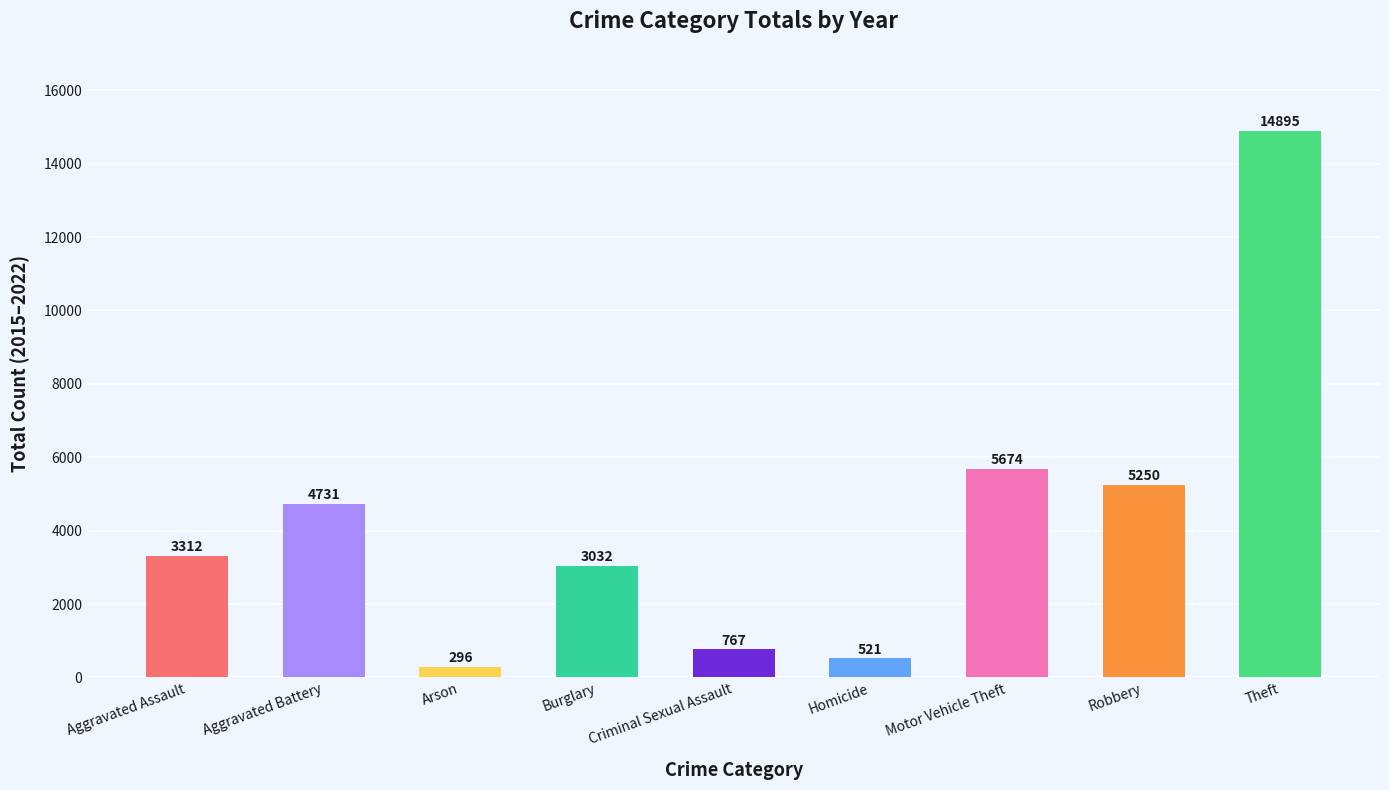

What is the ratio of the value at Aggravated Assault to the value at Criminal Sexual Assault?

4.3